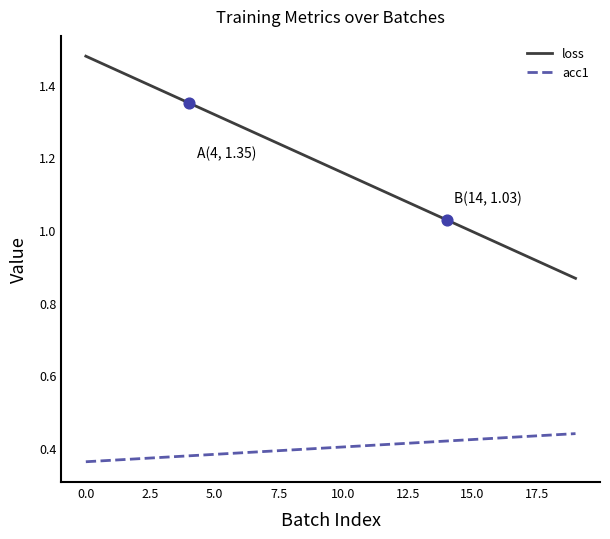

Rank the series by their average value, from highest to lowest.

loss, acc1